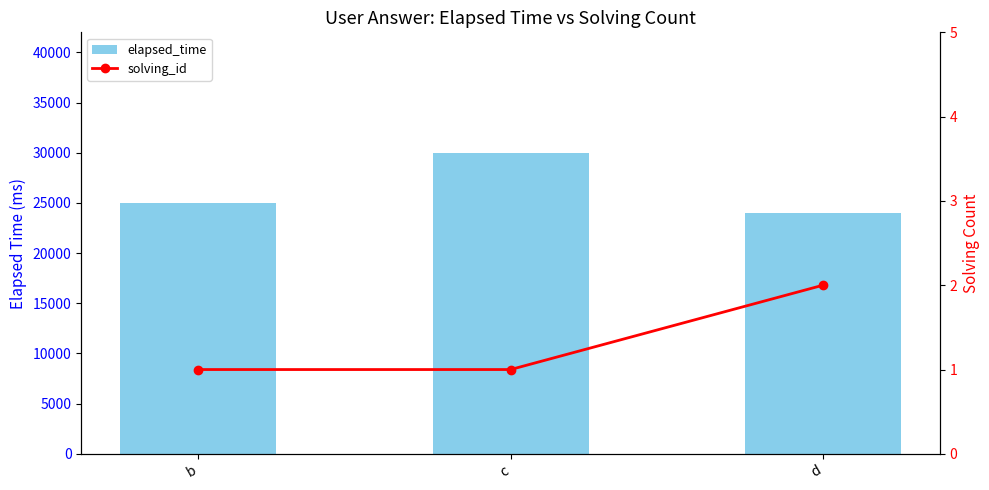

Count the solving_id values in the range 1 to 2.

3